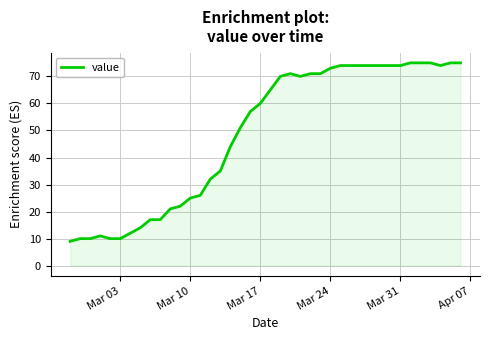

What is the greatest value displayed?

75